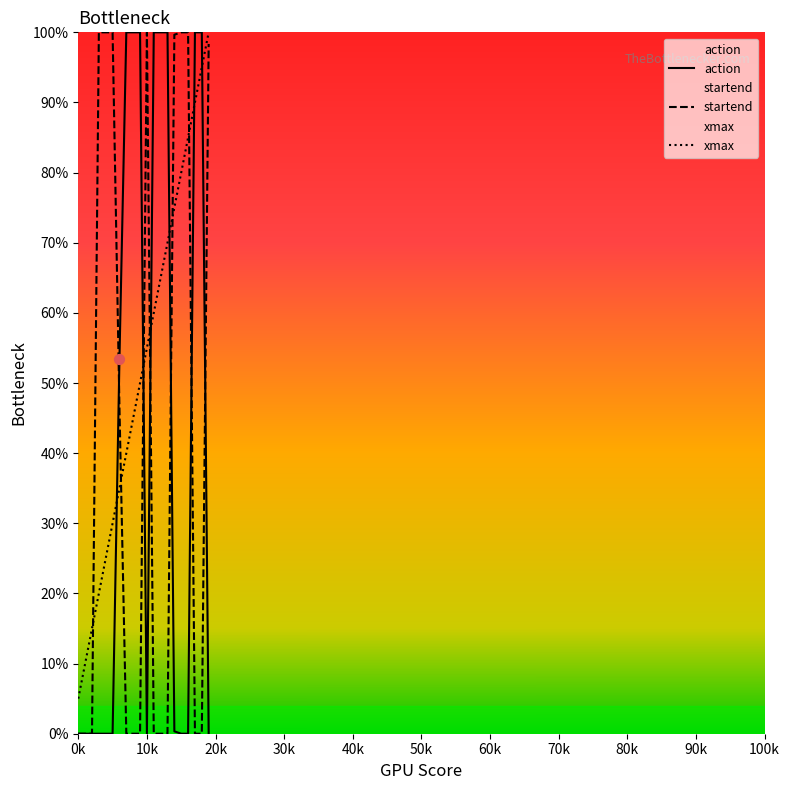

Which series contains the lowest Y value?

action